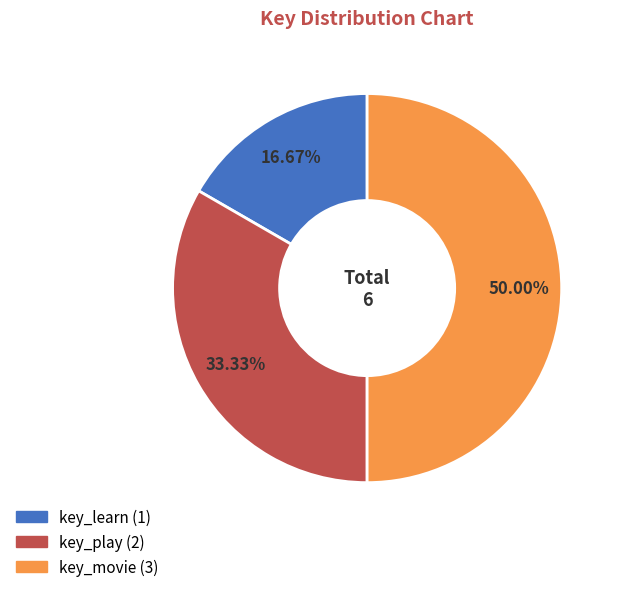

The key_movie slice represents 56% of the pie. True or false?

False